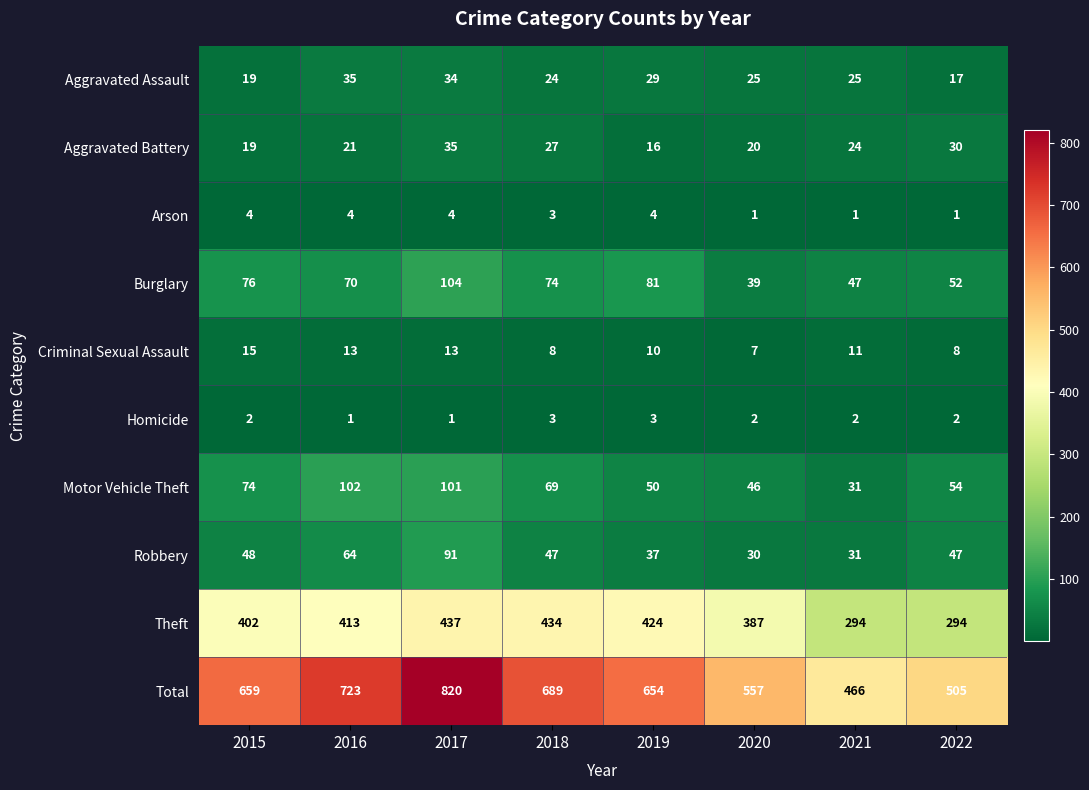

How many data points in Motor Vehicle Theft are less than 69?

4